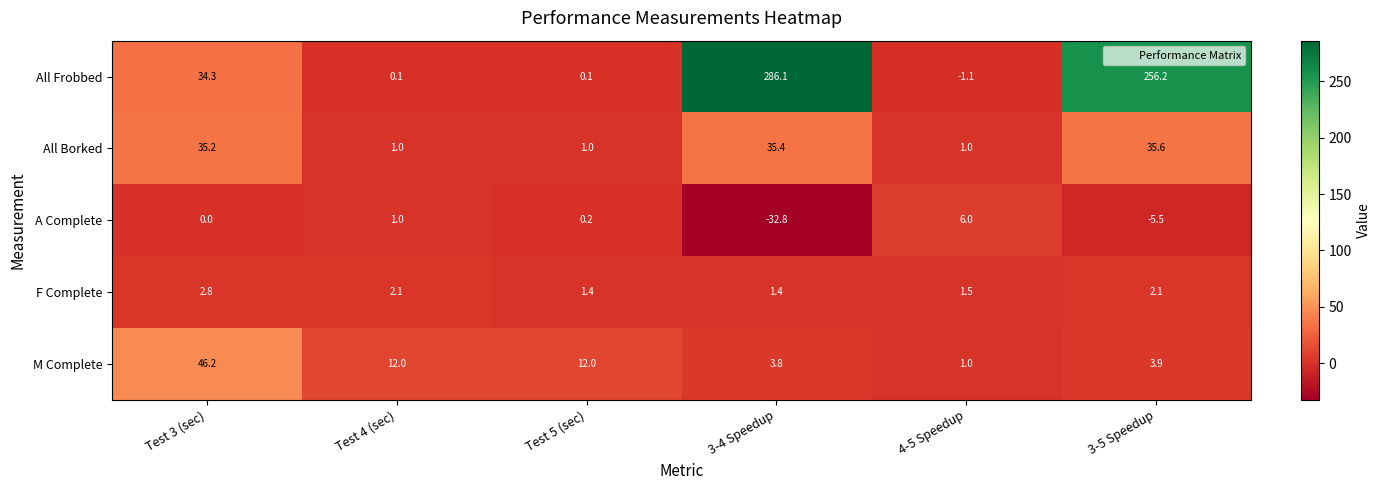

What is the lowest value of the A Complete series?

-32.8